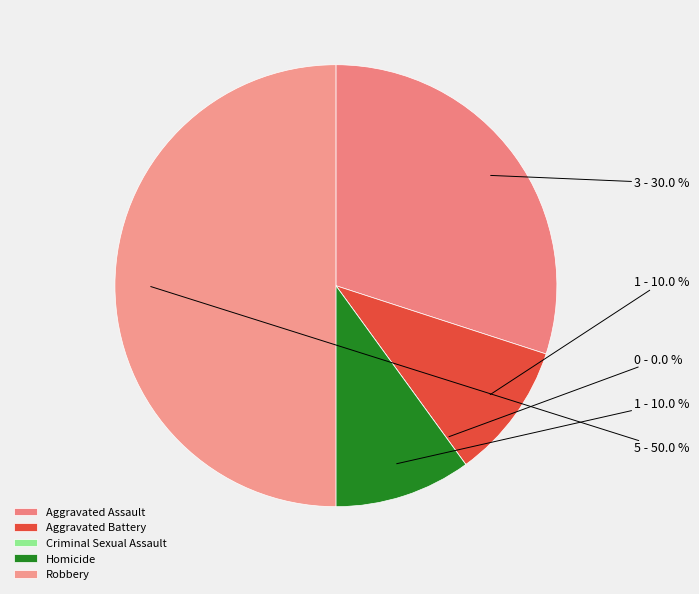

True or false: Aggravated Assault accounts for 30% of the total.

True